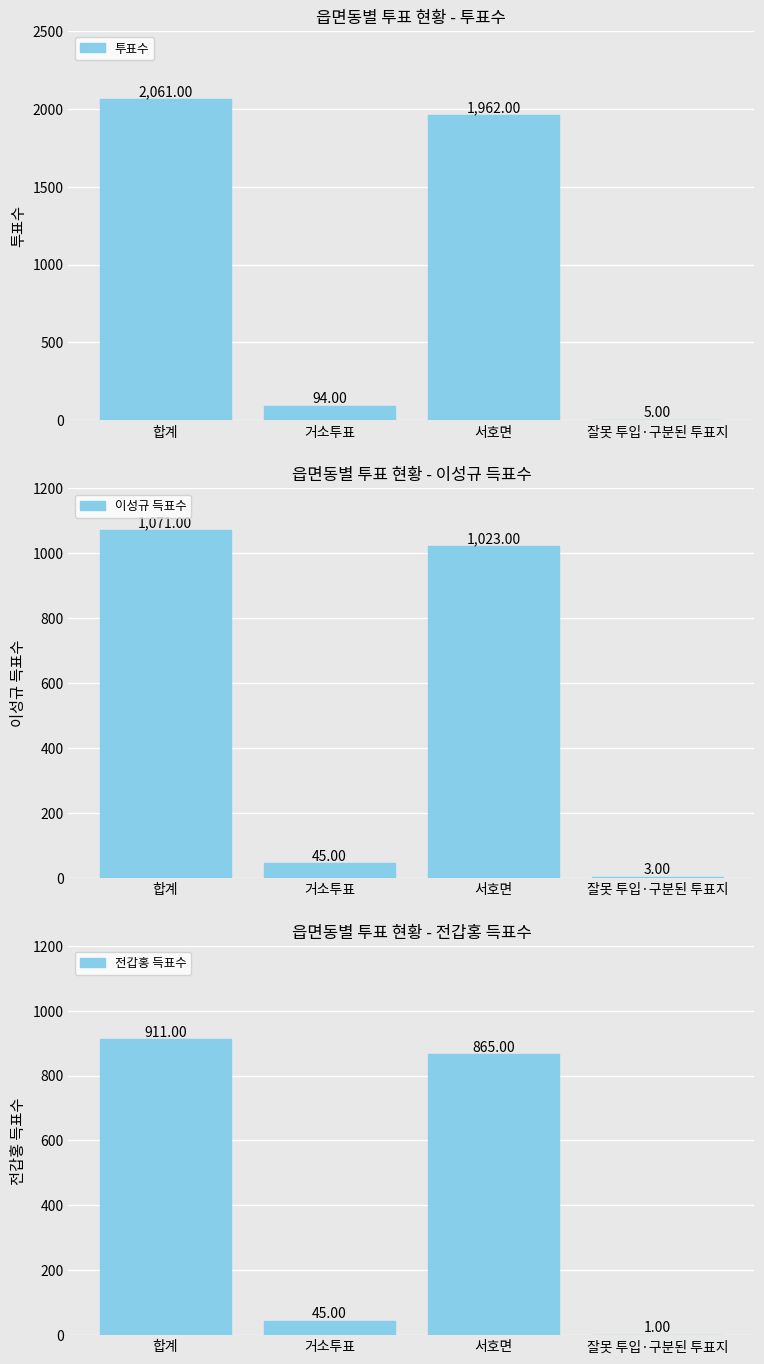

What is the label of the 2nd bar from the right?

서호면